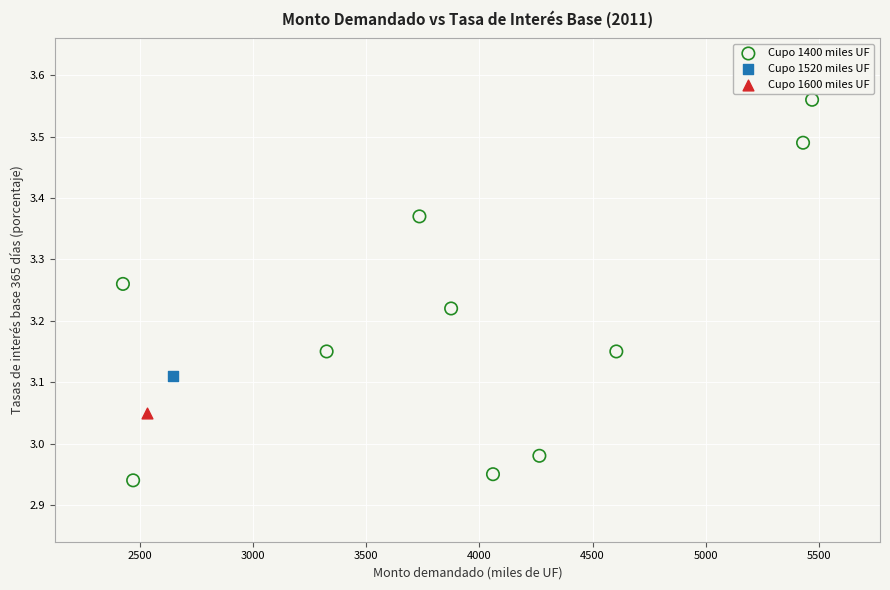

What are all the series names shown in the legend?

Cupo 1400 miles UF, Cupo 1520 miles UF, Cupo 1600 miles UF